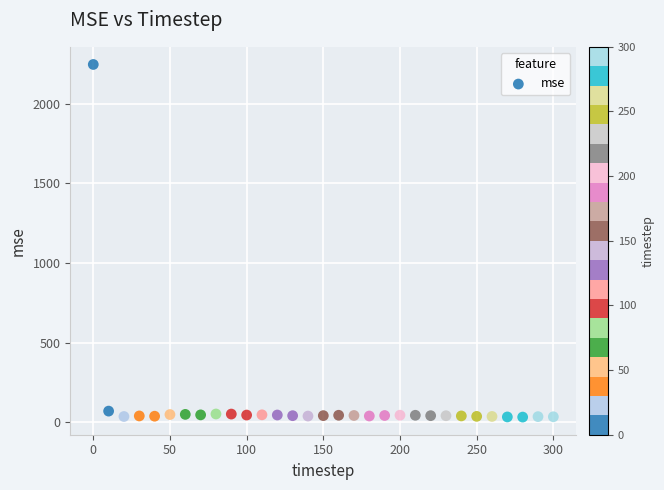

What is the range of X values (max minus min)?

300.0